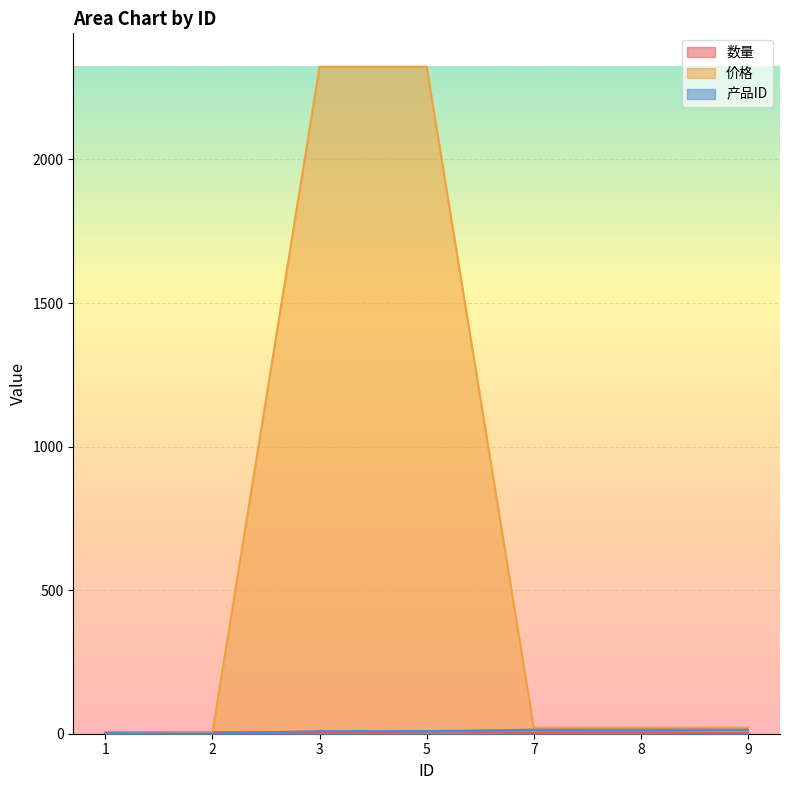

At which category does 数量 reach its first local valley?

3